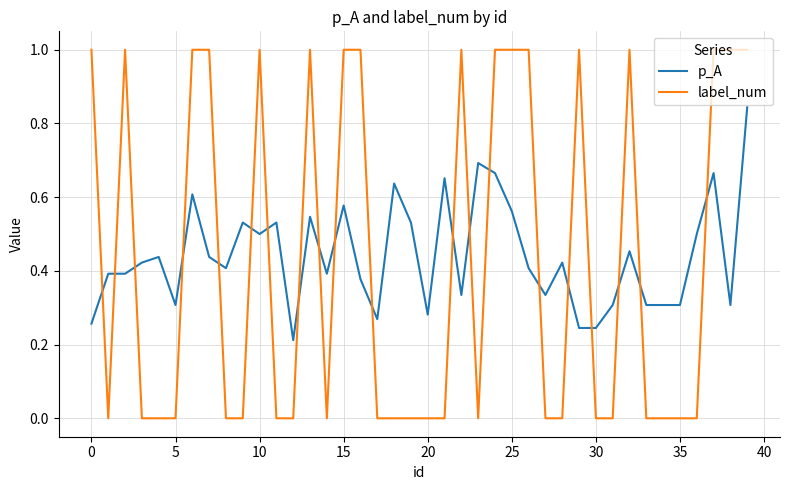

Which series has the largest range (max minus min)?

label_num